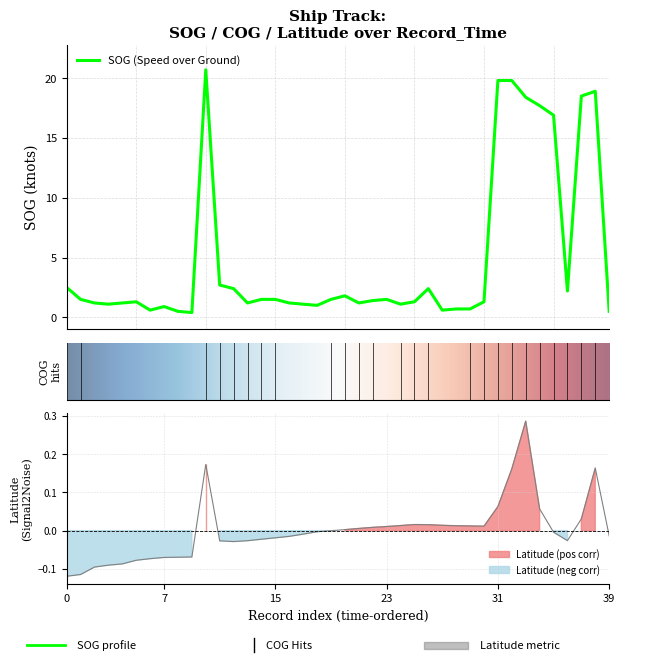

Reading left to right, extract all data points from this chart.

SOG: 2.5	1.5	1.2	1.1	1.2	1.3	0.6	0.9	0.5	0.4	20.7	2.7	2.4	1.2	1.5	1.5	1.2	1.1	1.0	1.5	1.8	1.2	1.4	1.5	1.1	1.3	2.4	0.6	0.7	0.7	1.3	19.8	19.8	18.4	17.7	16.9	2.2	18.5	18.9	0.5
Latitude: -0.1	-0.1	-0.1	-0.1	-0.1	-0.1	-0.1	-0.1	-0.1	-0.1	0.2	-0.0	-0.0	-0.0	-0.0	-0.0	-0.0	-0.0	-0.0	-0.0	0.0	0.0	0.0	0.0	0.0	0.0	0.0	0.0	0.0	0.0	0.0	0.1	0.2	0.3	0.1	-0.0	-0.0	0.0	0.2	-0.0